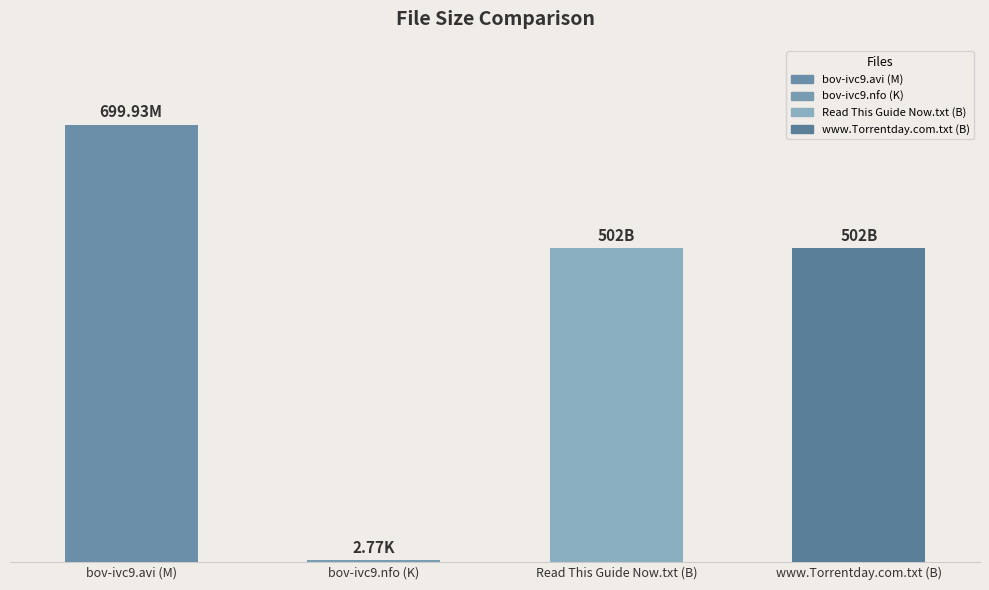

True or false: the data shows 1.2 at bov-ivc9.nfo (K).

False